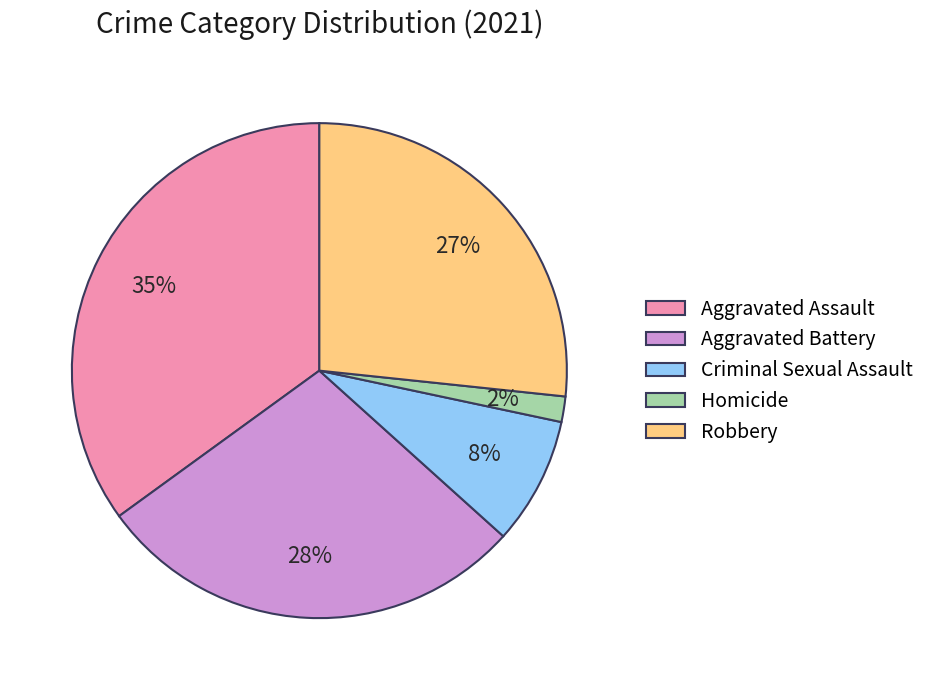

How many slices are in this pie chart?

5